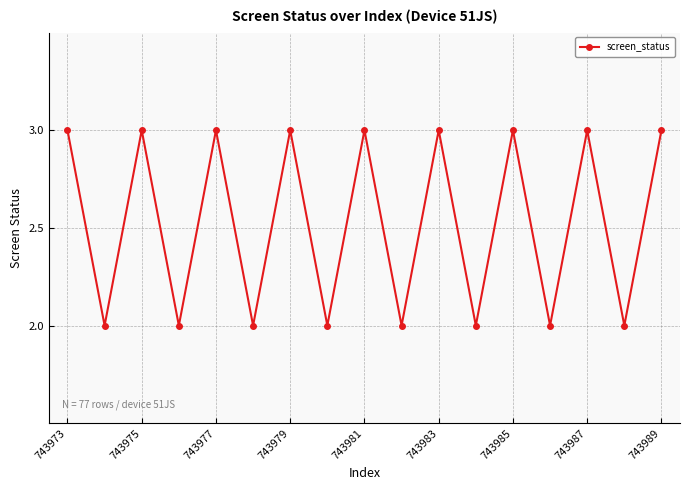

What is the sum of all values?

43